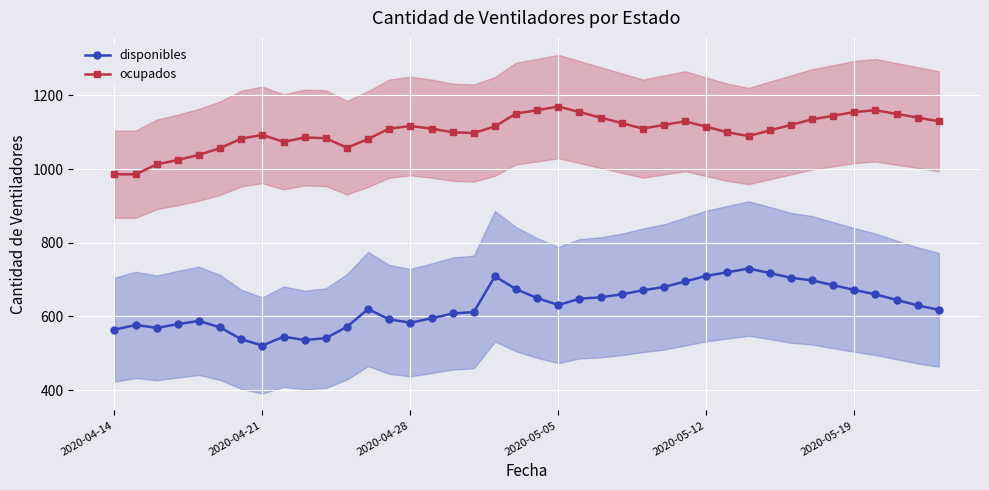

True or false: ocupados has more than 1 interior local peaks.

True